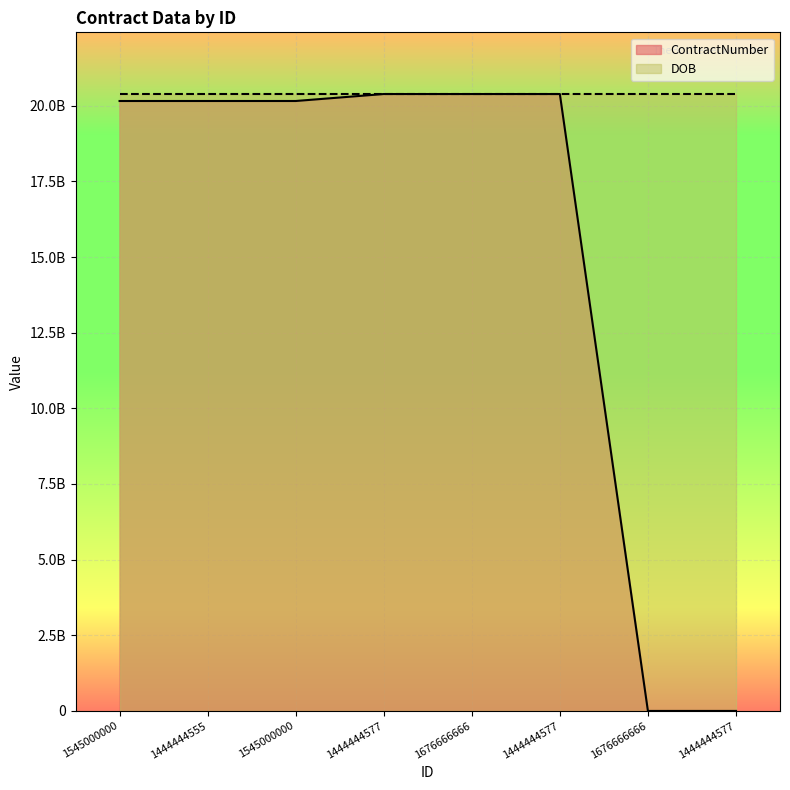

Rank the categories by value from lowest to highest.

1676666666, 1444444577, 1545000000, 1444444555, 1545000000, 1444444577, 1676666666, 1444444577